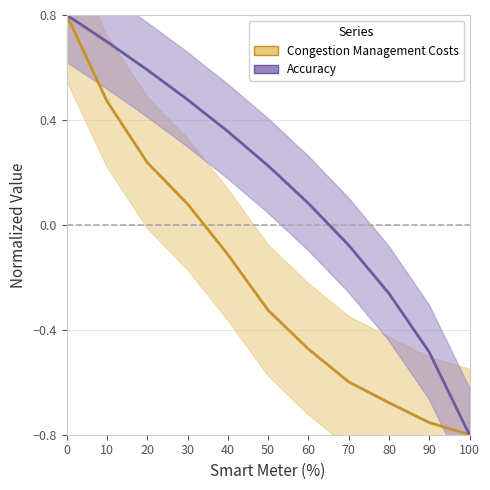

The value of Accuracy at 60 is 0.1. True or false?

True